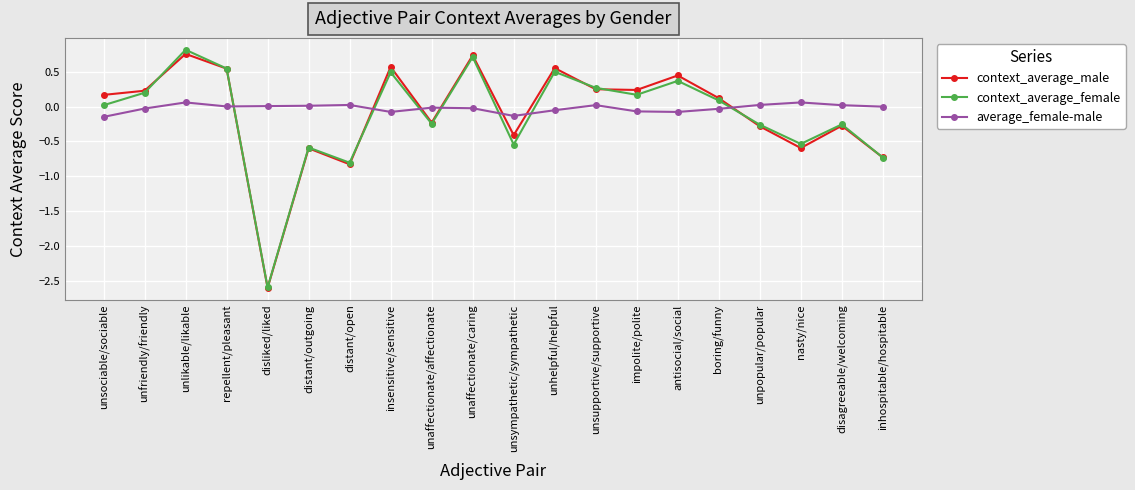

True or false: context_average_male has more than 2 points higher than both neighbors.

True